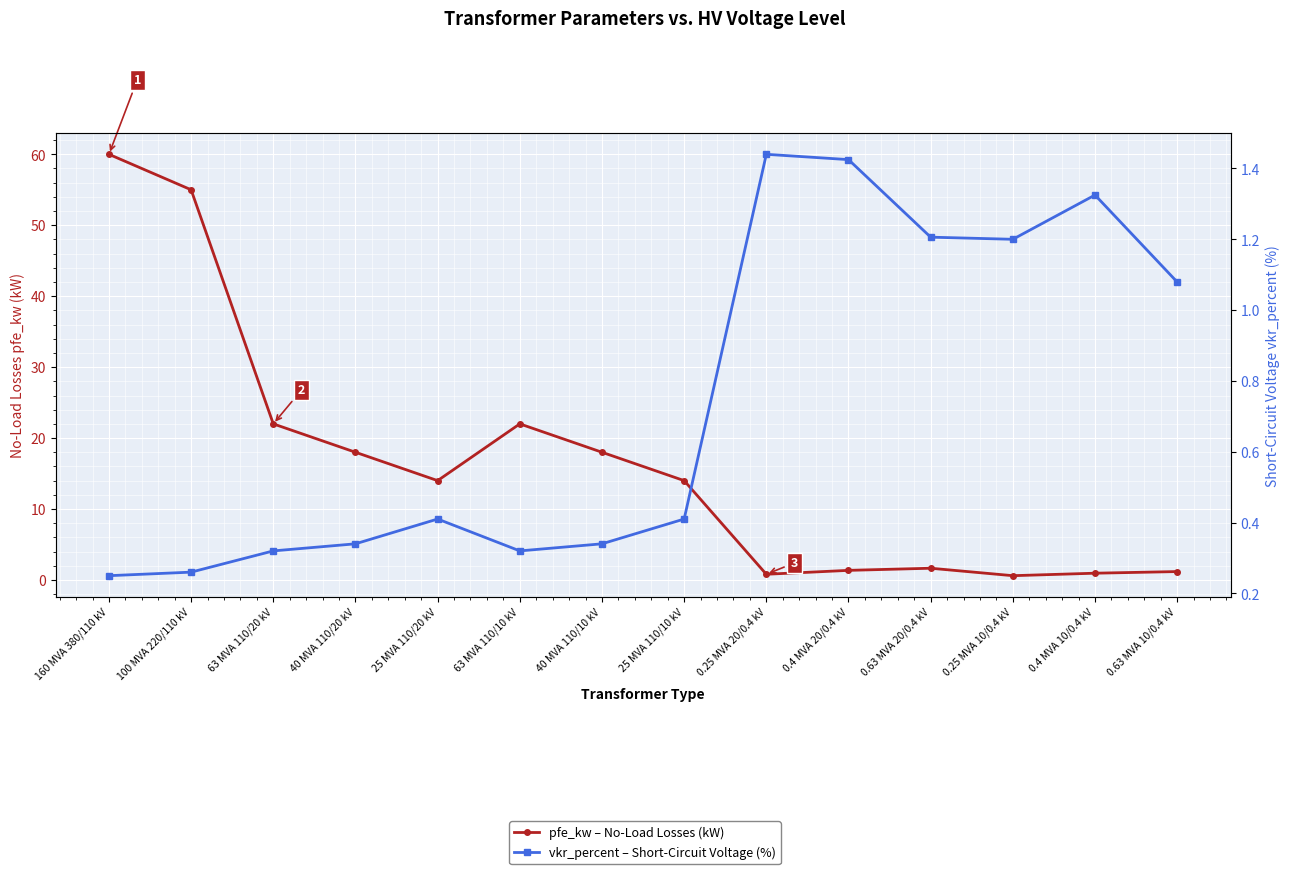

Rank the series by their maximum value, from lowest to highest.

vkr_percent – Short-Circuit Voltage (%), pfe_kw – No-Load Losses (kW)